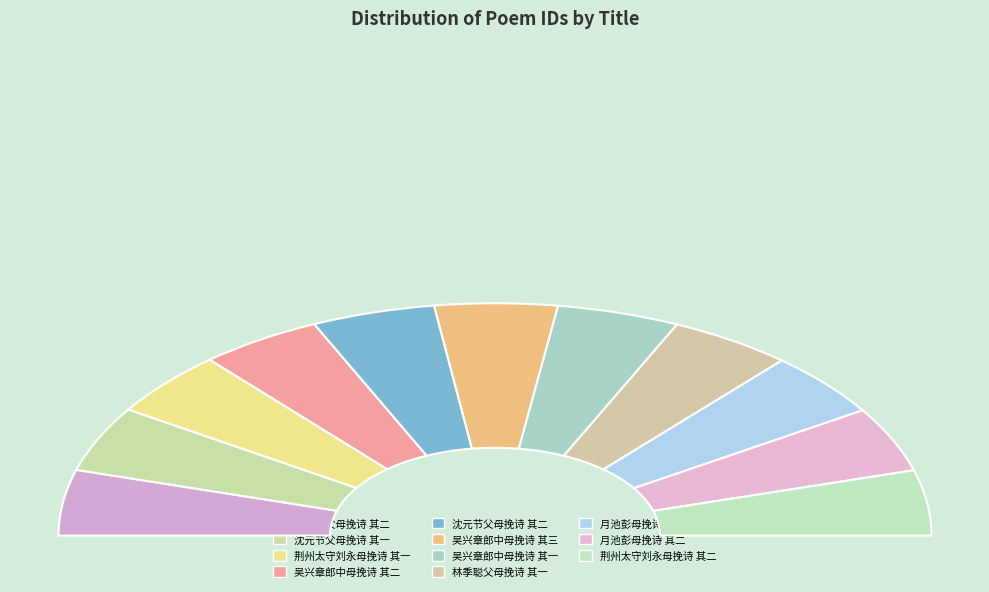

Between 林季聪父母挽诗 其一 and 荆州太守刘永母挽诗 其二, which is larger?

林季聪父母挽诗 其一